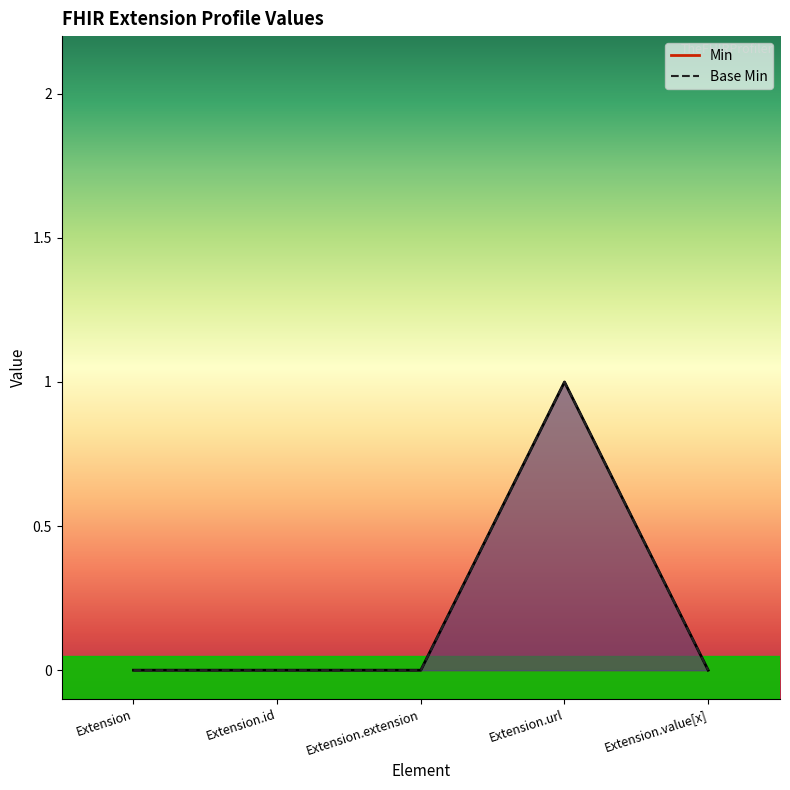

What are all the series names shown in the legend?

Min, Base Min